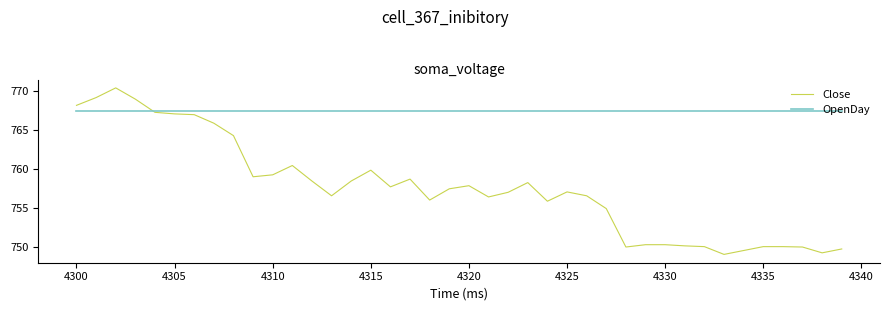

Count the number of categories in the chart.

40